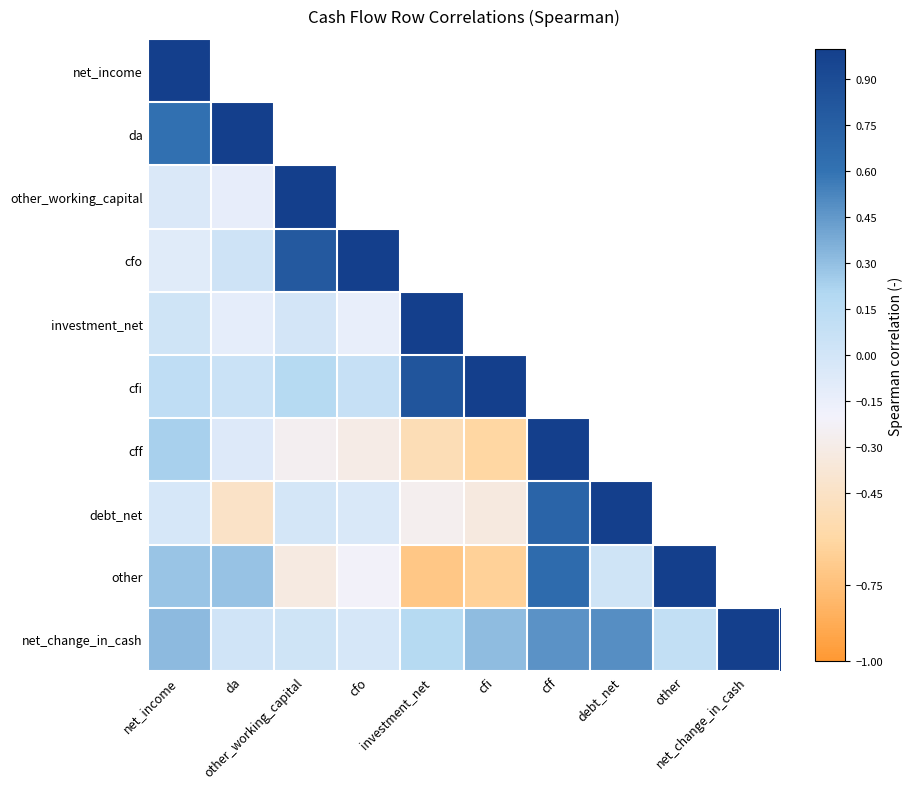

At which label is other closest to 0?

debt_net